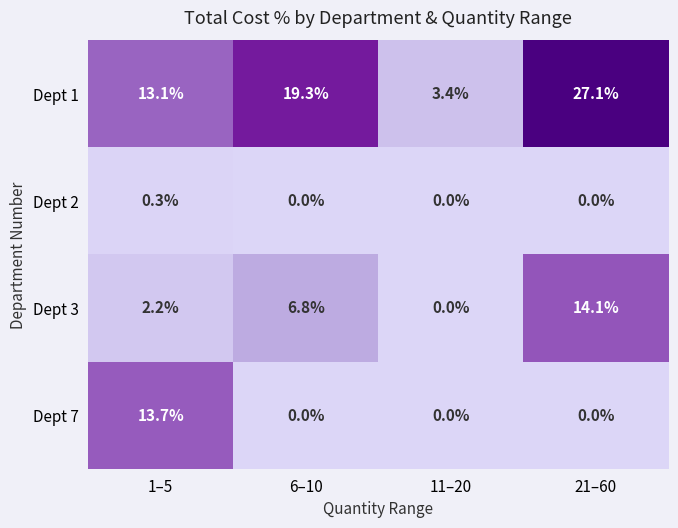

Reading left to right, transcribe all the data shown in this chart.

Dept 1: 1–5=13.1	6–10=19.3	11–20=3.4	21–60=27.1
Dept 2: 1–5=0.3	6–10=0.0	11–20=0.0	21–60=0.0
Dept 3: 1–5=2.2	6–10=6.8	11–20=0.0	21–60=14.1
Dept 7: 1–5=13.7	6–10=0.0	11–20=0.0	21–60=0.0